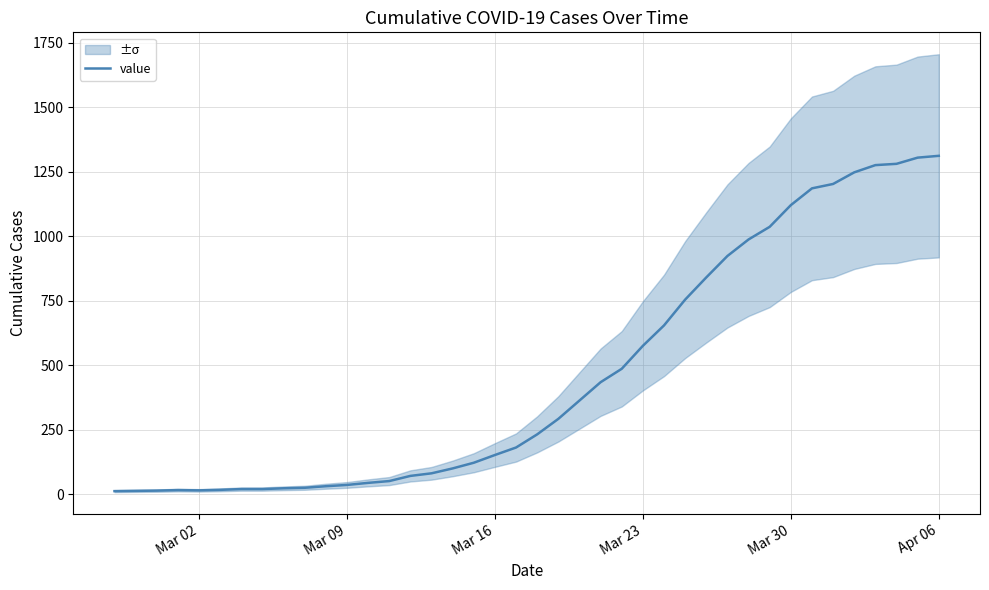

True or false: the data has more than 1 interior local peaks.

False